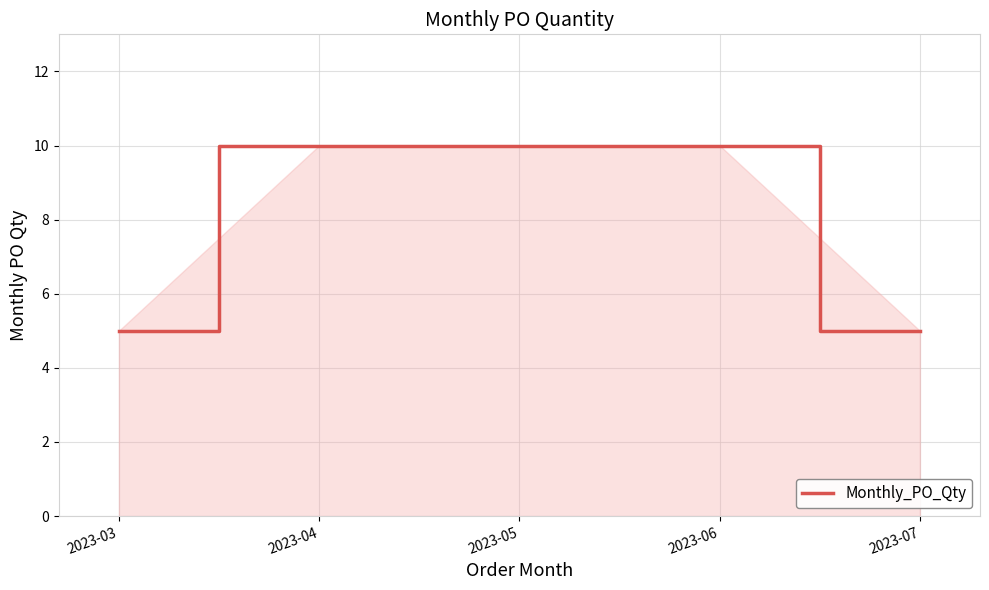

Approximately how many times larger is the value at 2023-07 compared to 2023-04?

0.5